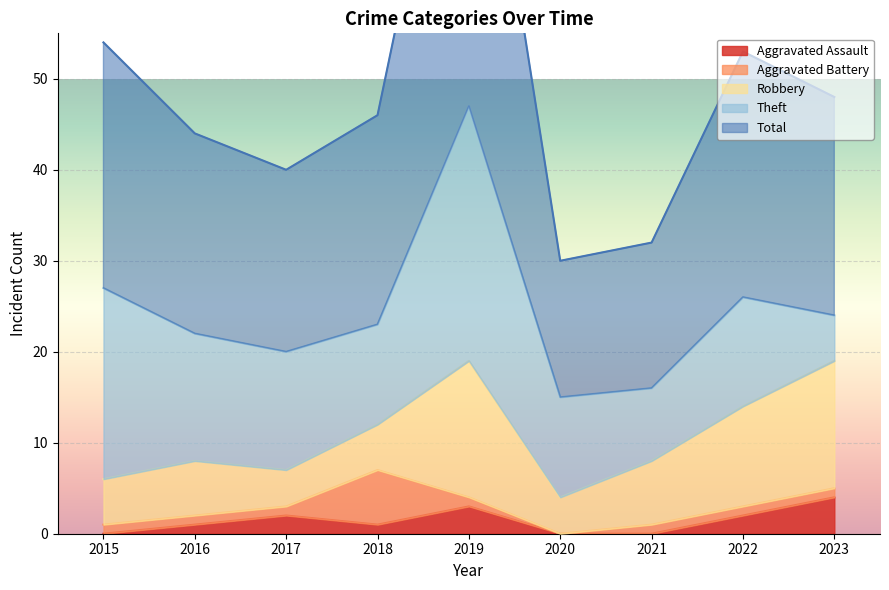

What is the value of the Robbery point at the 5th from the left?

15